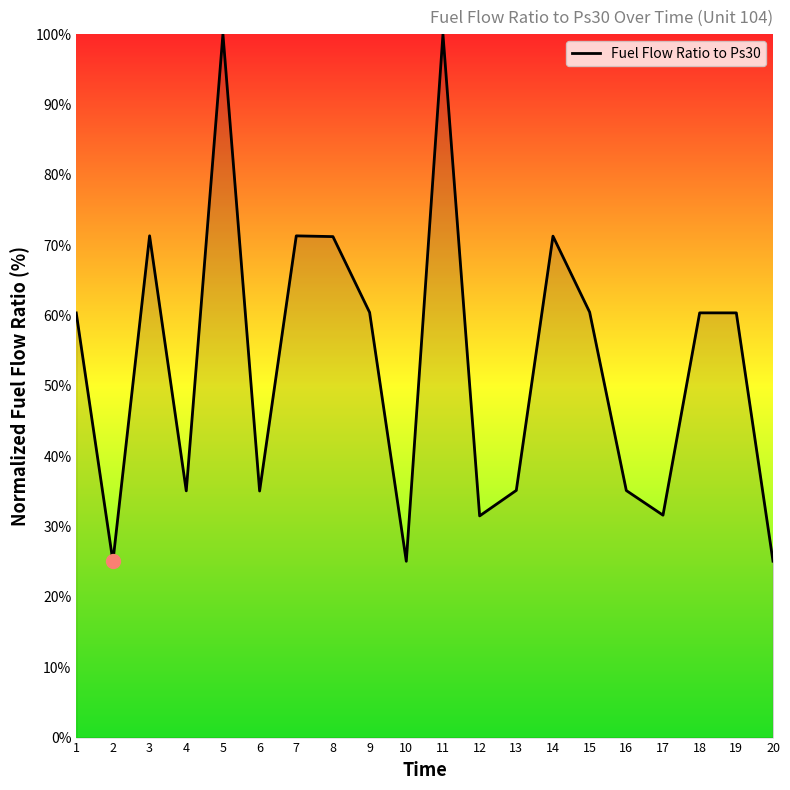

What is the change in value from 7 to 16?

-36.2